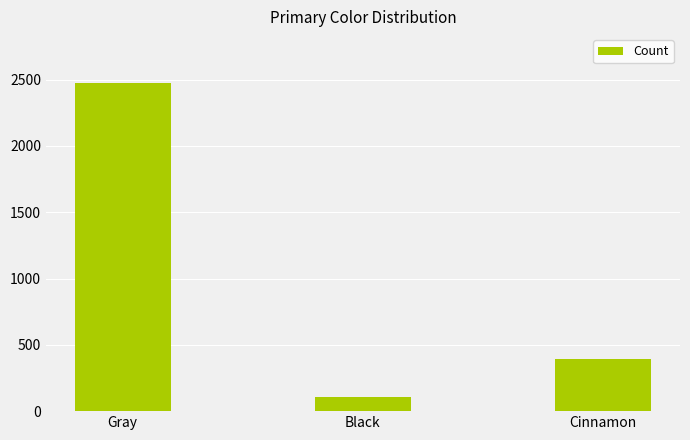

Which has a higher value, Cinnamon or Gray?

Gray